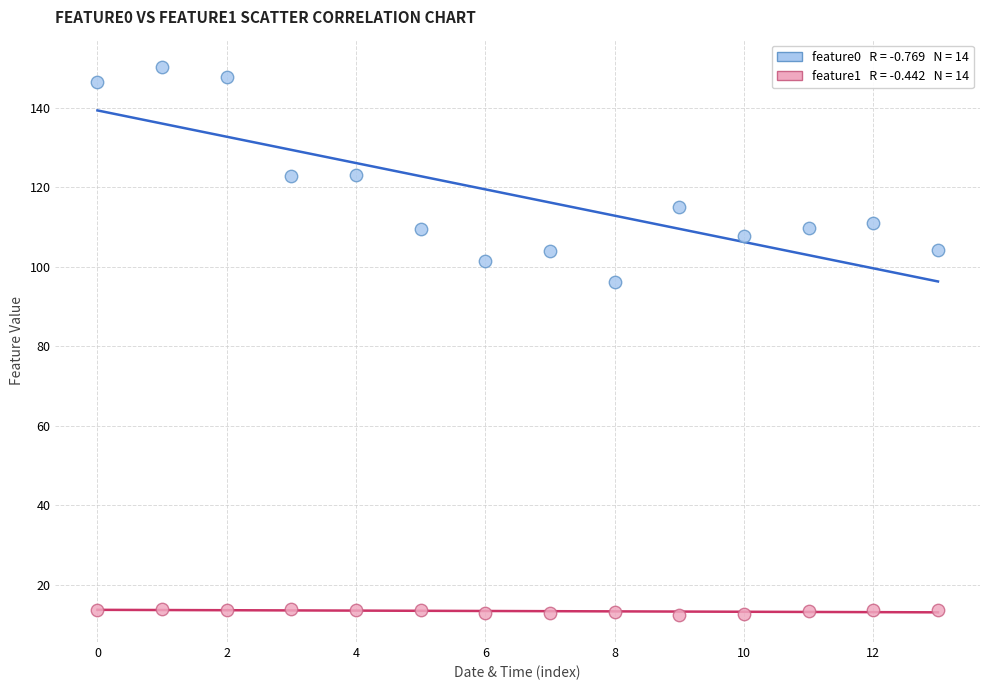

Across all data points, what is the range of Y values (max minus min)?

137.7